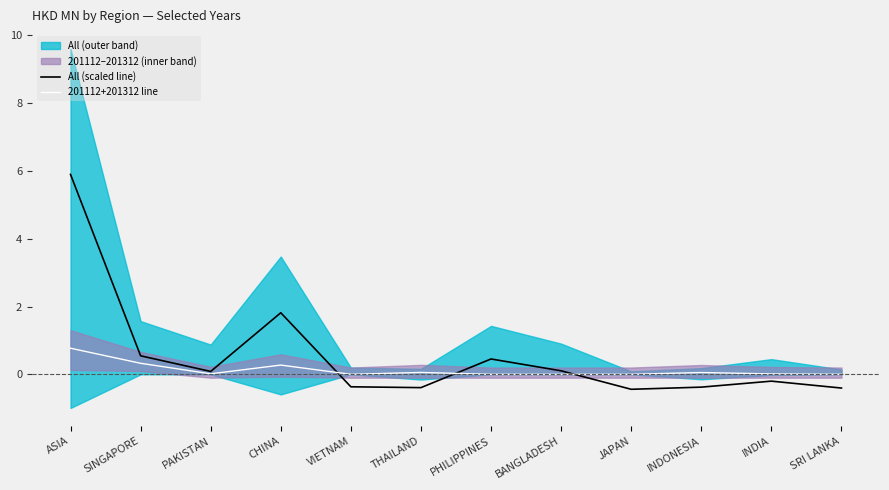

The value of All (scaled line) at JAPAN is -0.1. True or false?

False